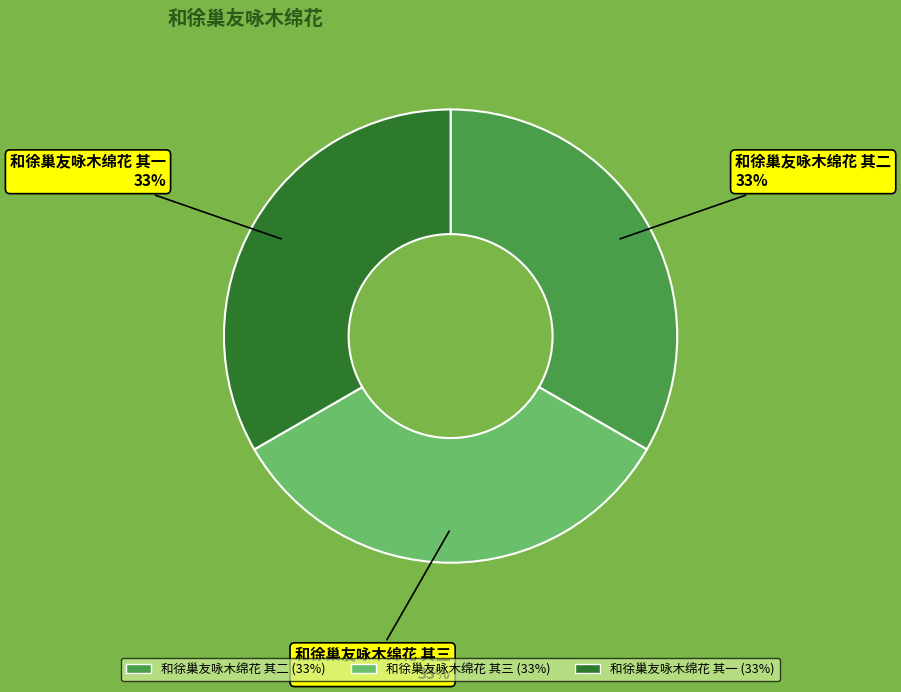

To the nearest percent, what is the average slice percentage?

33%